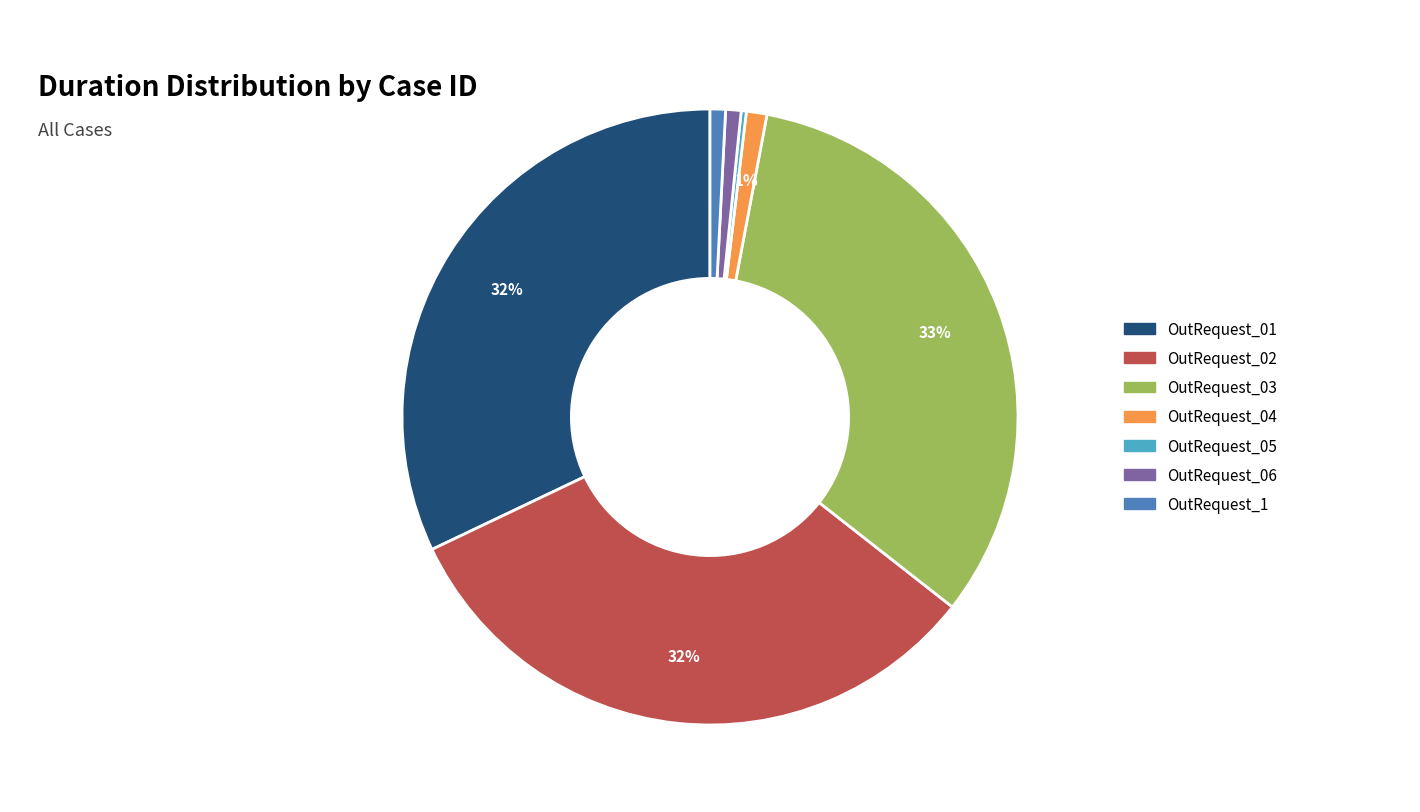

To the nearest percent, what portion does OutRequest_06 represent?

1%